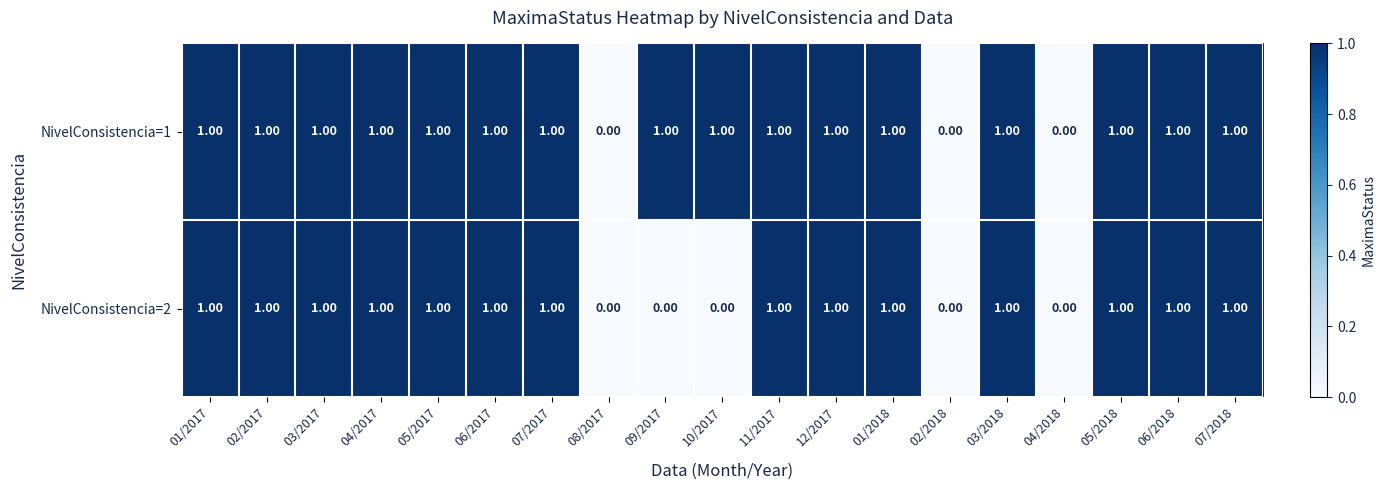

What is the sum of all NivelConsistencia=1 values?

16